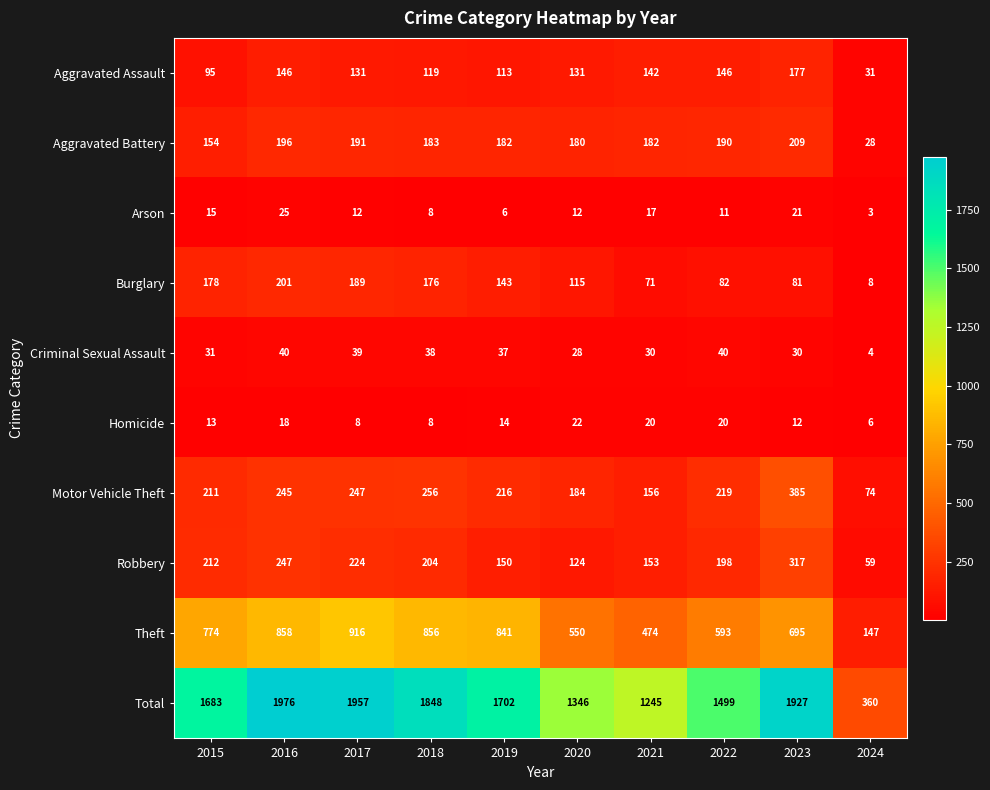

What is the sum of all Motor Vehicle Theft values?

2193